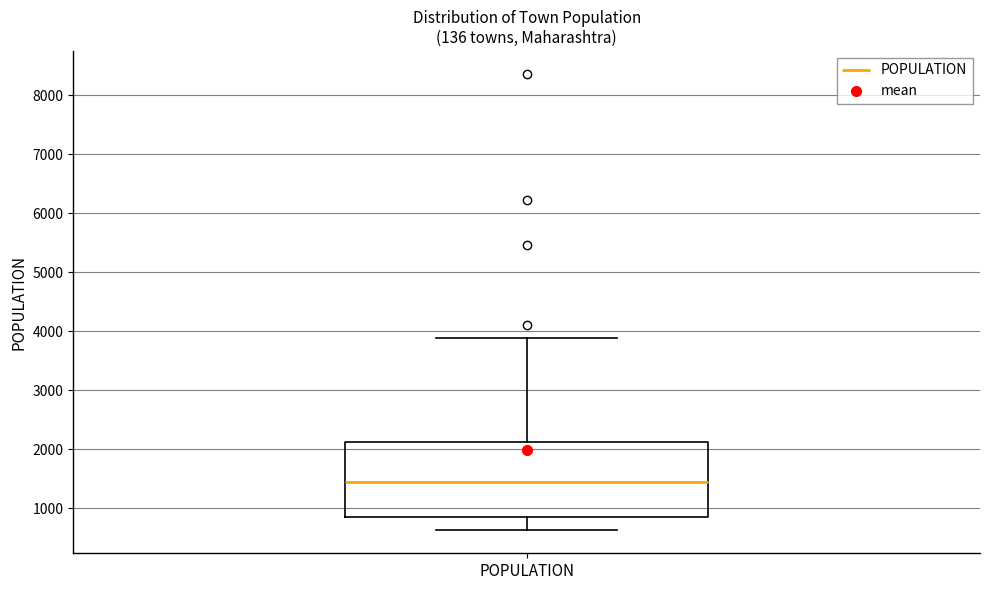

Transcribe this box plot: give where the median line is, the range the box spans, and where the two whiskers end, as read against the y-axis. The values are not printed on the chart, so give them approximately, as read against the axis.

median 1400, box 800 to 2100, whiskers 600 to 3900